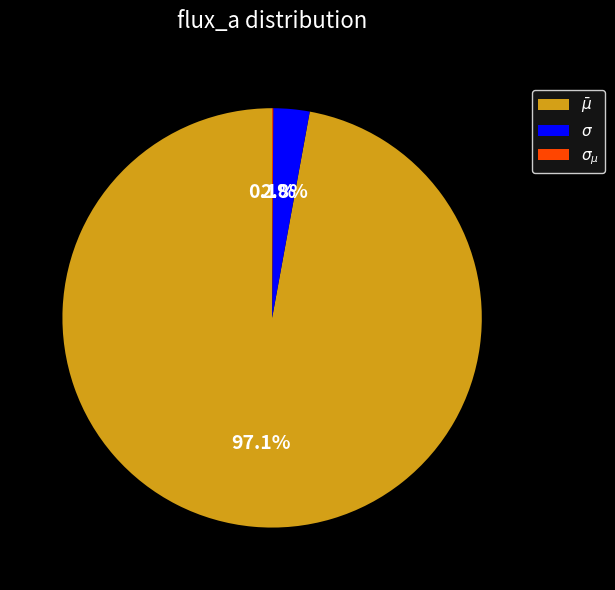

Is there a majority slice in this chart?

Yes